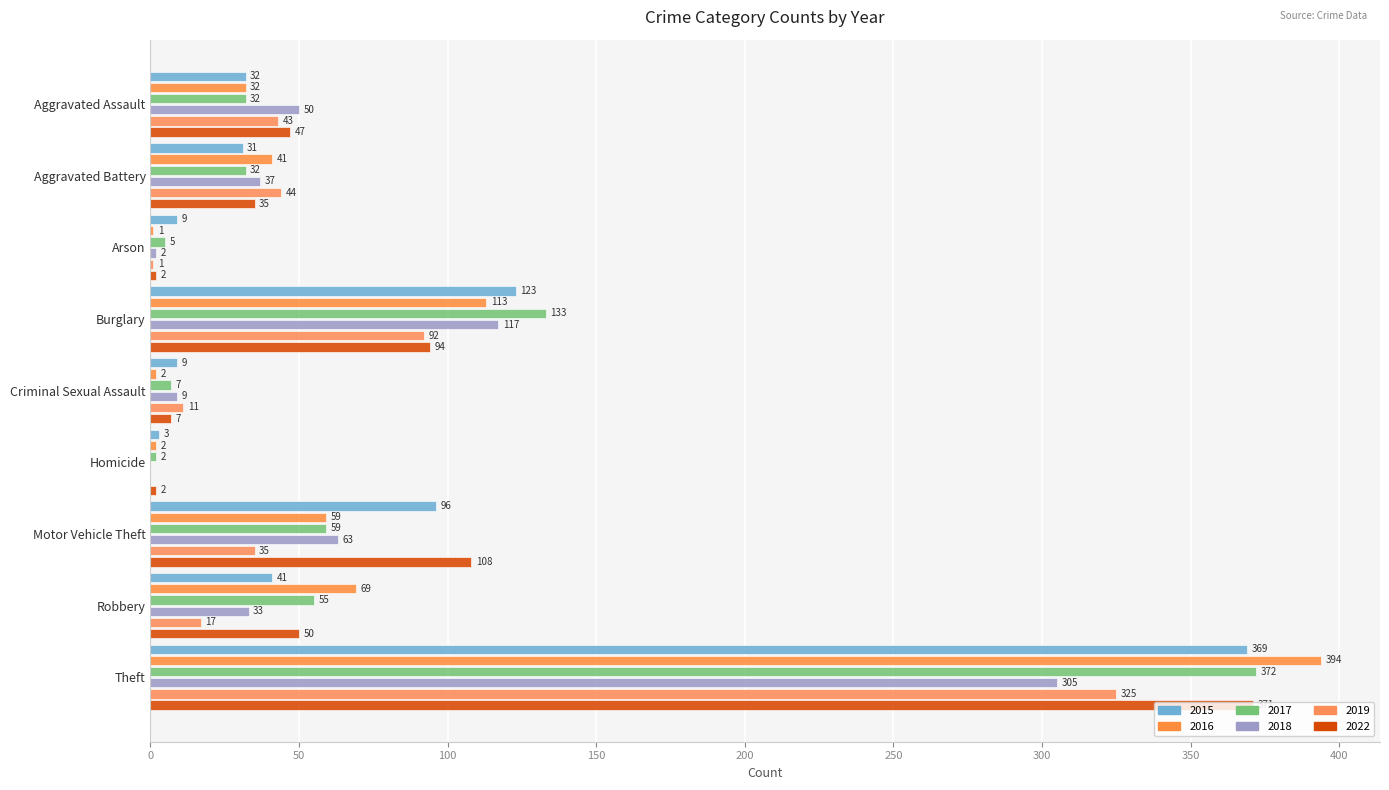

Reading right to left, list all the values displayed in this chart.

2015: Theft=369	Robbery=41	Motor Vehicle Theft=96	Homicide=3	Criminal Sexual Assault=9	Burglary=123	Arson=9	Aggravated Battery=31	Aggravated Assault=32
2016: Theft=394	Robbery=69	Motor Vehicle Theft=59	Homicide=2	Criminal Sexual Assault=2	Burglary=113	Arson=1	Aggravated Battery=41	Aggravated Assault=32
2017: Theft=372	Robbery=55	Motor Vehicle Theft=59	Homicide=2	Criminal Sexual Assault=7	Burglary=133	Arson=5	Aggravated Battery=32	Aggravated Assault=32
2018: Theft=305	Robbery=33	Motor Vehicle Theft=63	Homicide=0	Criminal Sexual Assault=9	Burglary=117	Arson=2	Aggravated Battery=37	Aggravated Assault=50
2019: Theft=325	Robbery=17	Motor Vehicle Theft=35	Homicide=0	Criminal Sexual Assault=11	Burglary=92	Arson=1	Aggravated Battery=44	Aggravated Assault=43
2022: Theft=371	Robbery=50	Motor Vehicle Theft=108	Homicide=2	Criminal Sexual Assault=7	Burglary=94	Arson=2	Aggravated Battery=35	Aggravated Assault=47